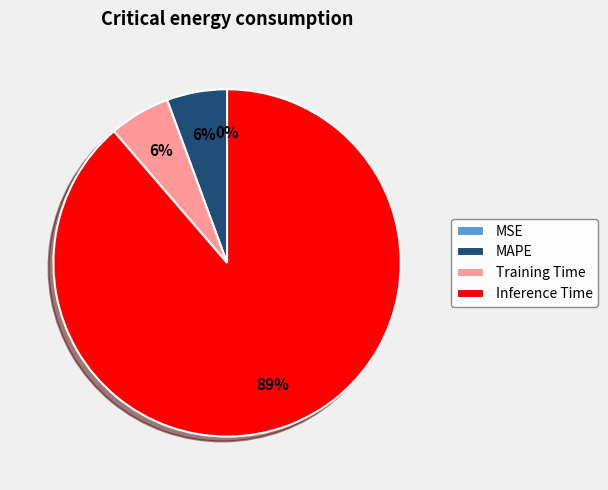

What is the largest slice in the pie chart?

Inference Time